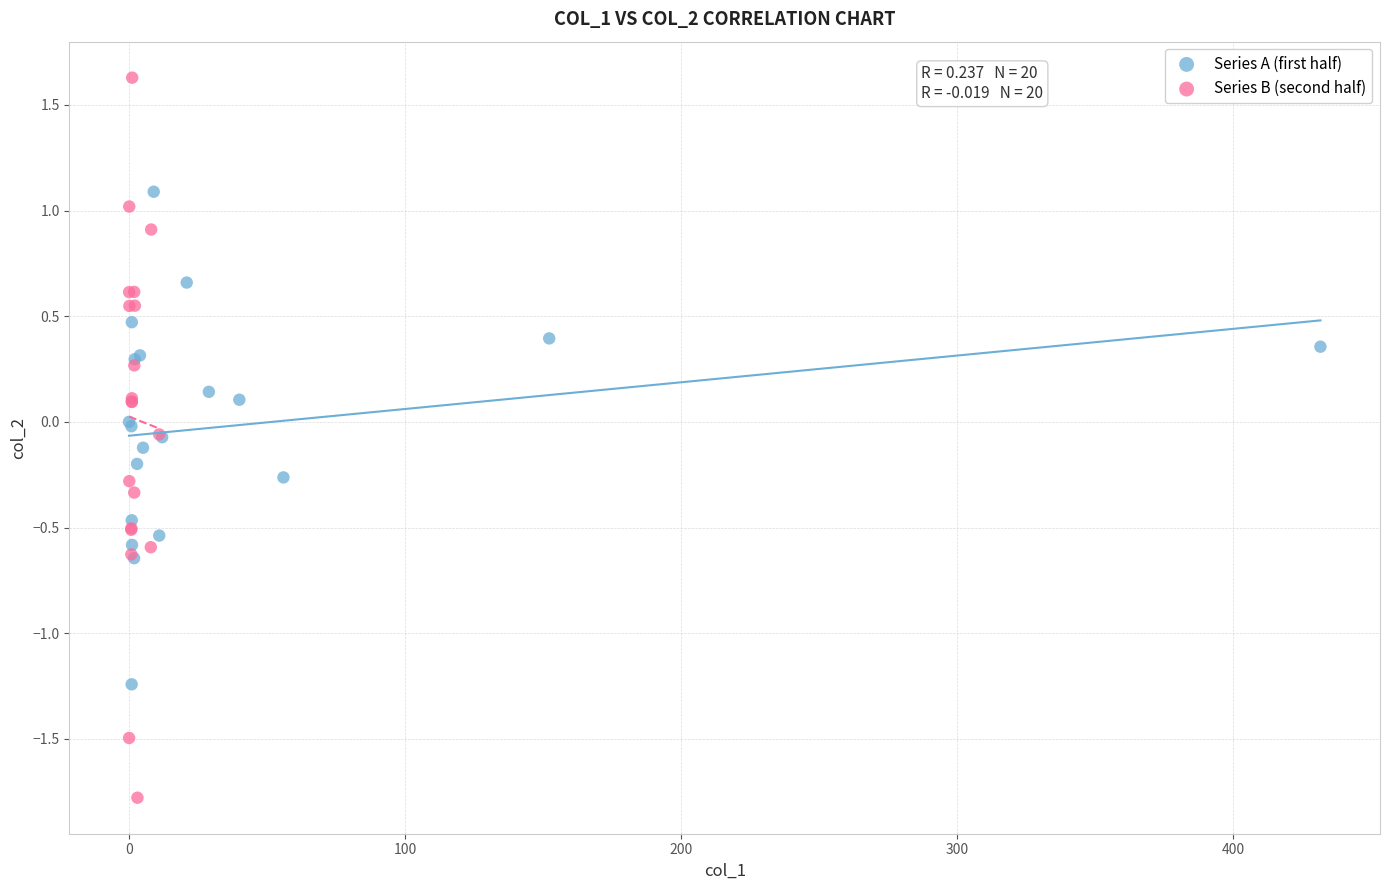

What are all the series names shown in the legend?

Series A (first half), Series B (second half)